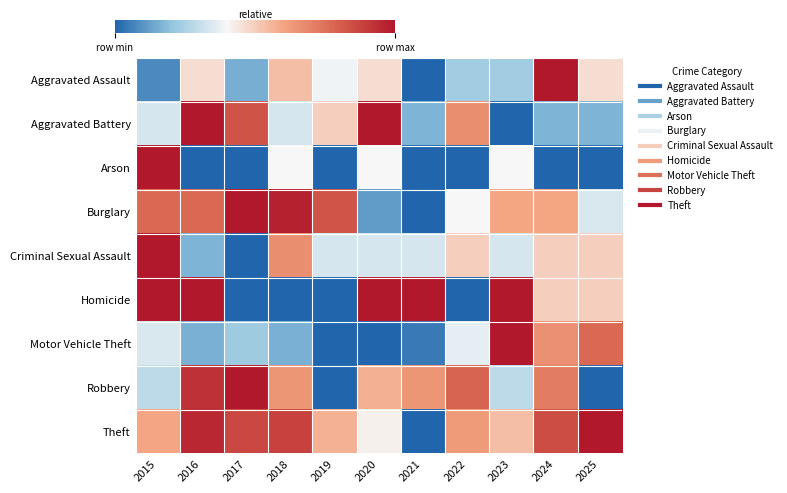

Reading right to left, transcribe all the data shown in this chart.

Aggravated Assault: 2025=0.5	2024=1.0	2023=0.2	2022=0.2	2021=0.0	2020=0.5	2019=0.4	2018=0.5	2017=0.2	2016=0.5	2015=0.1
Aggravated Battery: 2025=0.2	2024=0.2	2023=0.0	2022=0.7	2021=0.2	2020=1.0	2019=0.5	2018=0.3	2017=0.8	2016=1.0	2015=0.3
Arson: 2025=0.0	2024=0.0	2023=0.4	2022=0.0	2021=0.0	2020=0.4	2019=0.0	2018=0.4	2017=0.0	2016=0.0	2015=1.0
Burglary: 2025=0.3	2024=0.6	2023=0.6	2022=0.4	2021=0.0	2020=0.1	2019=0.8	2018=1.0	2017=1.0	2016=0.8	2015=0.8
Criminal Sexual Assault: 2025=0.5	2024=0.5	2023=0.3	2022=0.5	2021=0.3	2020=0.3	2019=0.3	2018=0.7	2017=0.0	2016=0.2	2015=1.0
Homicide: 2025=0.5	2024=0.5	2023=1.0	2022=0.0	2021=1.0	2020=1.0	2019=0.0	2018=0.0	2017=0.0	2016=1.0	2015=1.0
Motor Vehicle Theft: 2025=0.8	2024=0.7	2023=1.0	2022=0.4	2021=0.0	2020=0.0	2019=0.0	2018=0.2	2017=0.2	2016=0.2	2015=0.3
Robbery: 2025=0.0	2024=0.7	2023=0.3	2022=0.8	2021=0.6	2020=0.6	2019=0.0	2018=0.6	2017=1.0	2016=0.9	2015=0.3
Theft: 2025=1.0	2024=0.9	2023=0.5	2022=0.6	2021=0.0	2020=0.4	2019=0.6	2018=0.9	2017=0.9	2016=1.0	2015=0.6